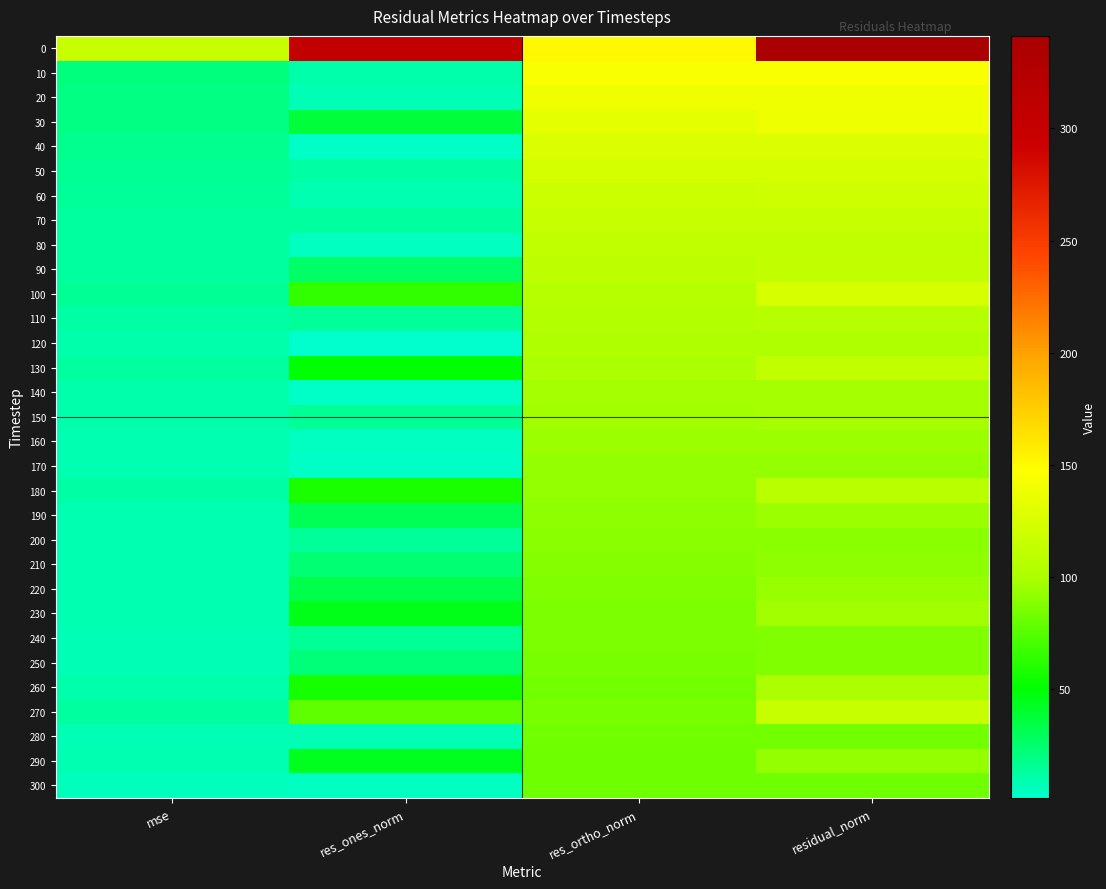

Reading left to right, extract all data points from this chart.

0: mse=116.5	res_ones_norm=305.9	res_ortho_norm=151.3	residual_norm=341.3
10: mse=20.9	res_ones_norm=10.1	res_ortho_norm=144.3	residual_norm=144.7
20: mse=19.2	res_ones_norm=7.6	res_ortho_norm=138.5	residual_norm=138.7
30: mse=19.0	res_ones_norm=37.0	res_ortho_norm=132.7	residual_norm=137.7
40: mse=16.3	res_ones_norm=3.2	res_ortho_norm=127.5	residual_norm=127.6
50: mse=15.1	res_ones_norm=10.8	res_ortho_norm=122.5	residual_norm=123.0
60: mse=14.1	res_ones_norm=9.2	res_ortho_norm=118.2	residual_norm=118.5
70: mse=13.3	res_ones_norm=13.1	res_ortho_norm=114.6	residual_norm=115.4
80: mse=12.4	res_ones_norm=4.9	res_ortho_norm=111.4	residual_norm=111.5
90: mse=12.6	res_ones_norm=26.0	res_ortho_norm=109.1	residual_norm=112.1
100: mse=15.5	res_ones_norm=64.6	res_ortho_norm=106.2	residual_norm=124.4
110: mse=11.1	res_ones_norm=14.0	res_ortho_norm=104.3	residual_norm=105.3
120: mse=10.5	res_ones_norm=1.4	res_ortho_norm=102.3	residual_norm=102.3
130: mse=12.6	res_ones_norm=49.3	res_ortho_norm=101.0	residual_norm=112.4
140: mse=9.6	res_ones_norm=3.8	res_ortho_norm=98.0	residual_norm=98.1
150: mse=9.4	res_ones_norm=15.7	res_ortho_norm=95.9	residual_norm=97.2
160: mse=8.9	res_ones_norm=4.4	res_ortho_norm=94.4	residual_norm=94.5
170: mse=8.7	res_ones_norm=3.1	res_ortho_norm=93.0	residual_norm=93.0
180: mse=11.8	res_ones_norm=58.4	res_ortho_norm=91.8	residual_norm=108.8
190: mse=9.1	res_ones_norm=29.3	res_ortho_norm=90.7	residual_norm=95.3
200: mse=8.2	res_ones_norm=13.4	res_ortho_norm=89.4	residual_norm=90.4
210: mse=8.4	res_ones_norm=23.9	res_ortho_norm=88.5	residual_norm=91.7
220: mse=8.7	res_ones_norm=33.0	res_ortho_norm=87.3	residual_norm=93.3
230: mse=9.4	res_ones_norm=44.5	res_ortho_norm=86.1	residual_norm=96.9
240: mse=7.5	res_ones_norm=15.9	res_ortho_norm=85.3	residual_norm=86.7
250: mse=7.5	res_ones_norm=21.6	res_ortho_norm=84.0	residual_norm=86.8
260: mse=10.0	res_ones_norm=56.1	res_ortho_norm=82.7	residual_norm=100.0
270: mse=13.2	res_ones_norm=78.3	res_ortho_norm=84.2	residual_norm=115.0
280: mse=6.9	res_ones_norm=7.9	res_ortho_norm=83.0	residual_norm=83.4
290: mse=8.6	res_ones_norm=42.9	res_ortho_norm=82.2	residual_norm=92.7
300: mse=6.7	res_ones_norm=5.3	res_ortho_norm=81.7	residual_norm=81.8